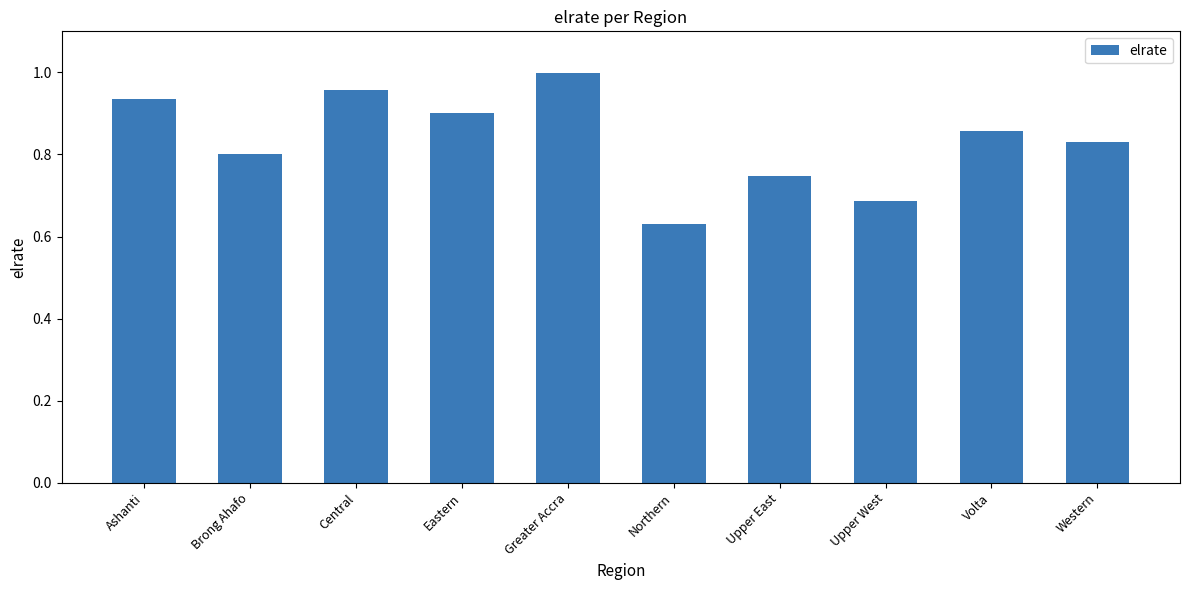

Is it true that the value at Eastern is 0.9?

True